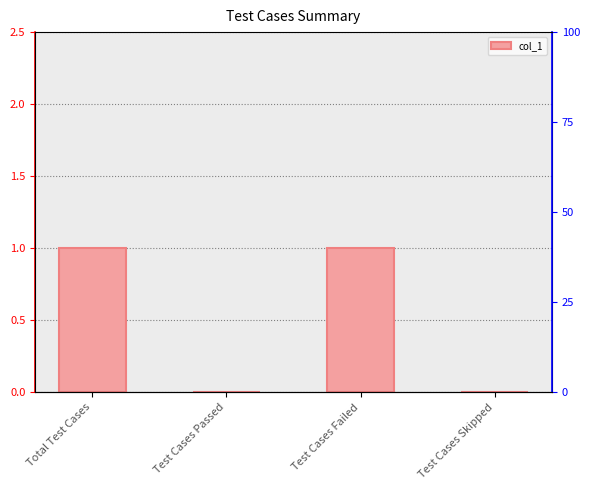

What is the difference between the maximum and second lowest values?

1